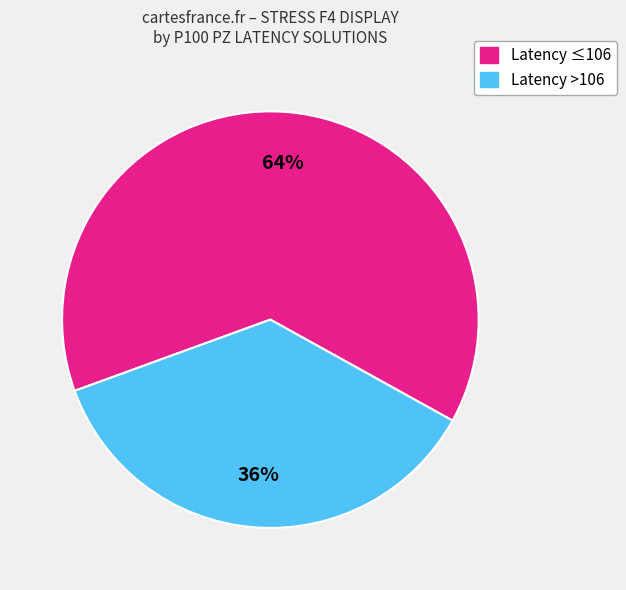

How many slices are in this pie chart?

2